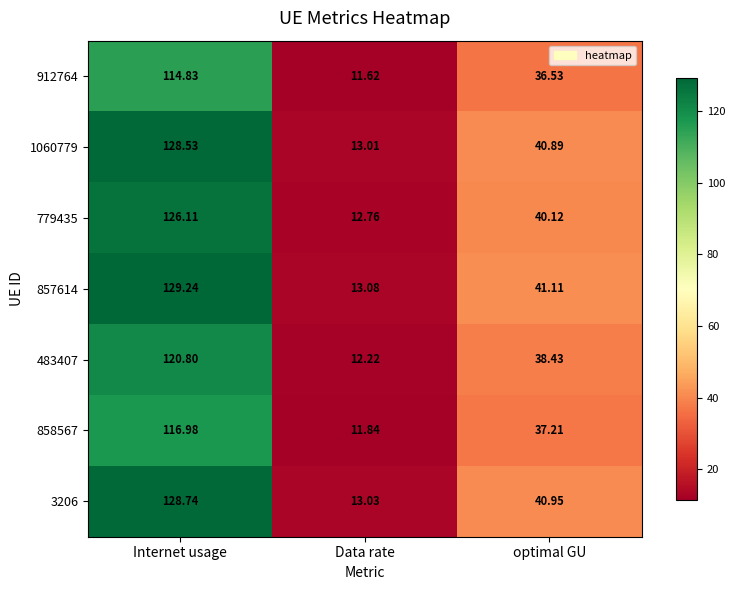

Rank the categories by 857614 value from lowest to highest.

Data rate, optimal GU, Internet usage